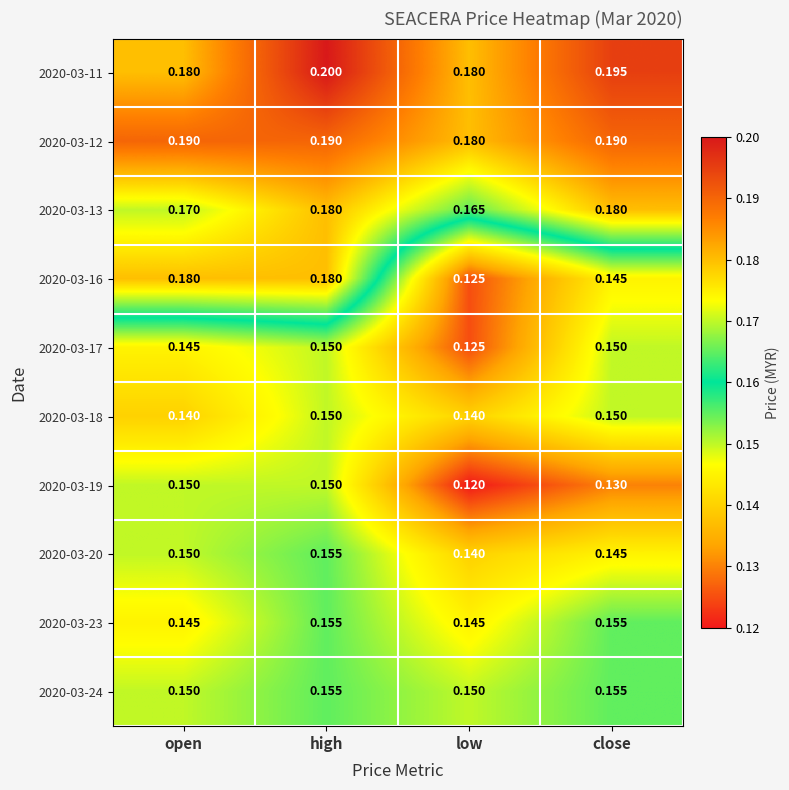

Which label corresponds to the largest value in the chart?

high